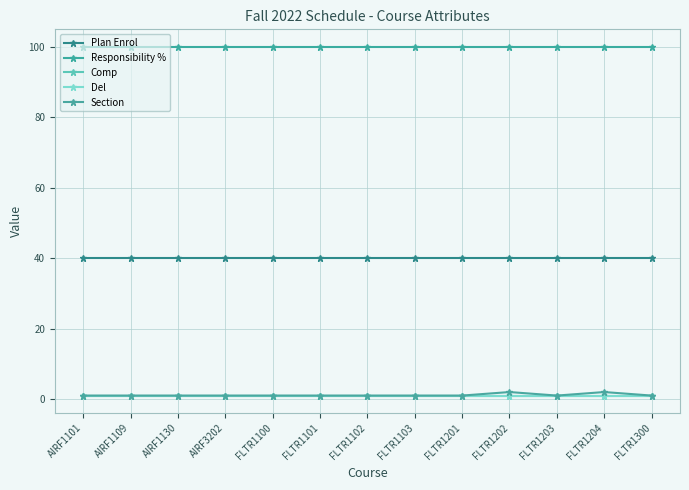

True or false: Responsibility % and Del cross at least once.

False